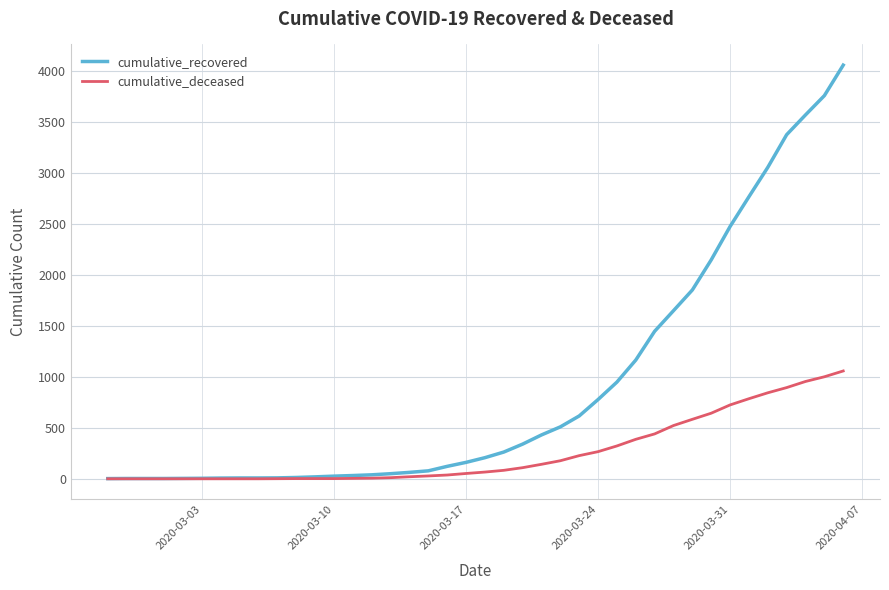

List the series in order of their peak value, highest first.

cumulative_recovered, cumulative_deceased